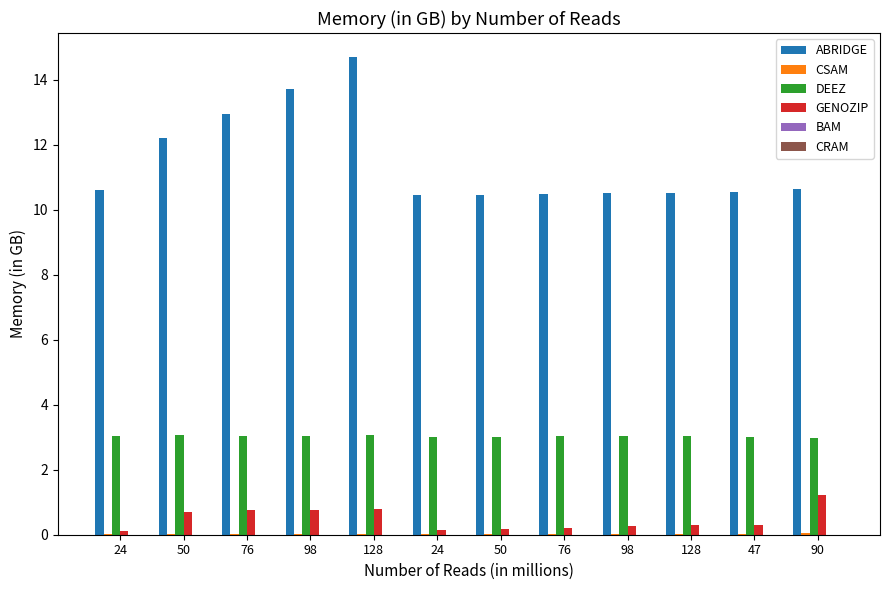

The BAM series shows 0.0 at 128. True or false?

False